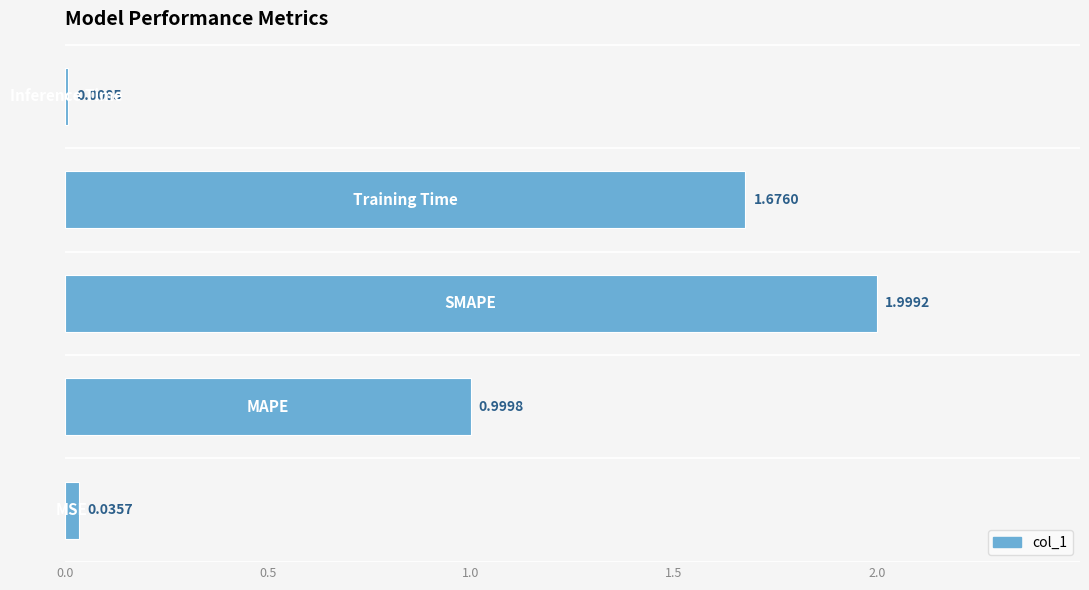

How many series are shown in this chart?

1